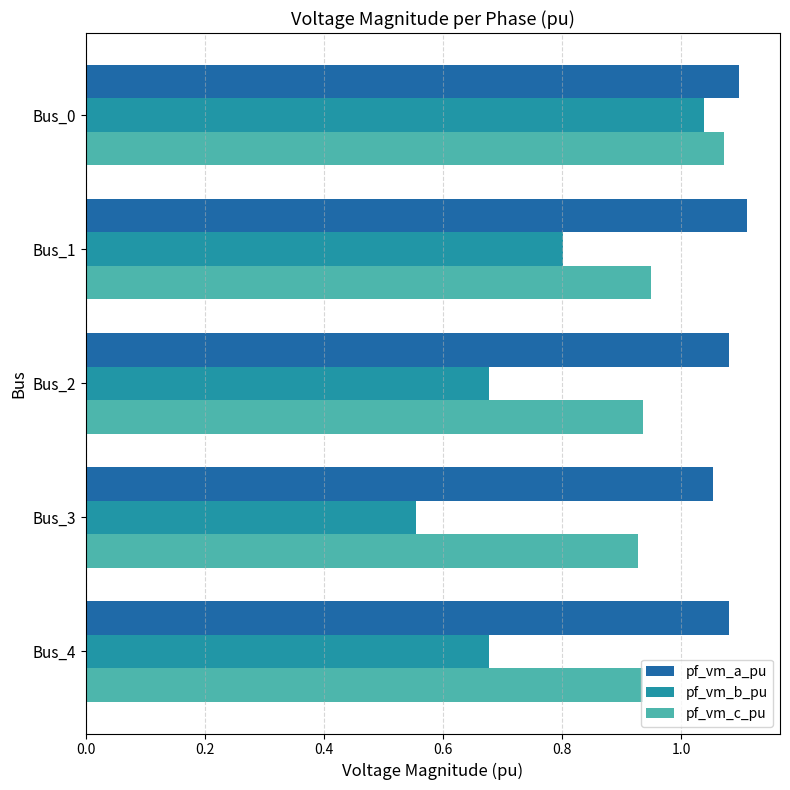

What is the sum of the pf_vm_b_pu values at Bus_1 and Bus_2?

1.5